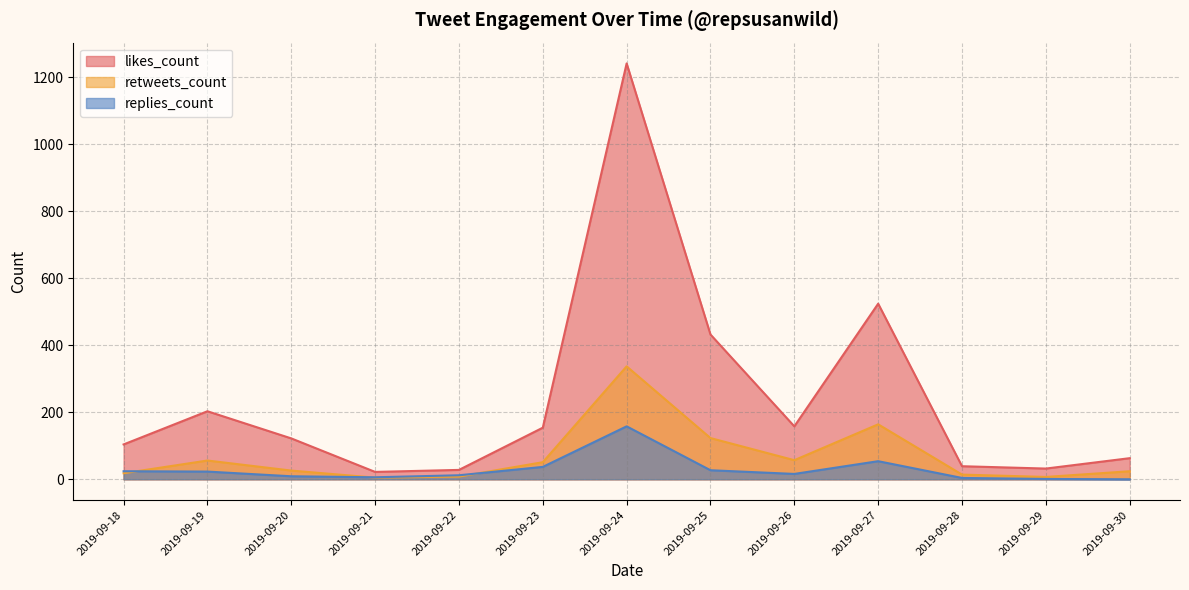

List the series in order of their overall mean, lowest first.

replies_count, retweets_count, likes_count